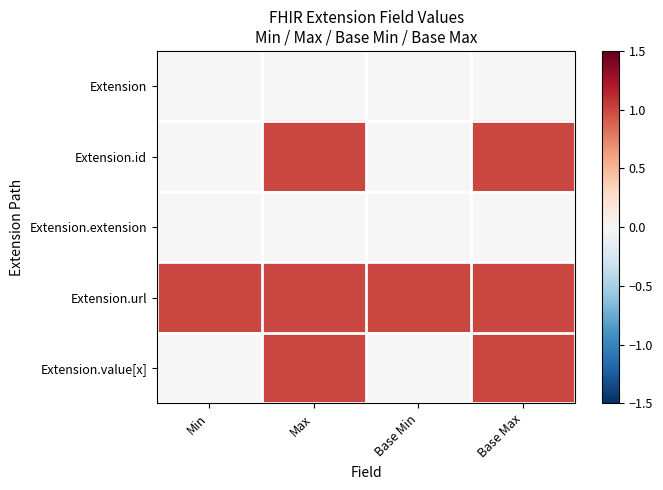

What is the spread (max minus min) of values at Max?

1